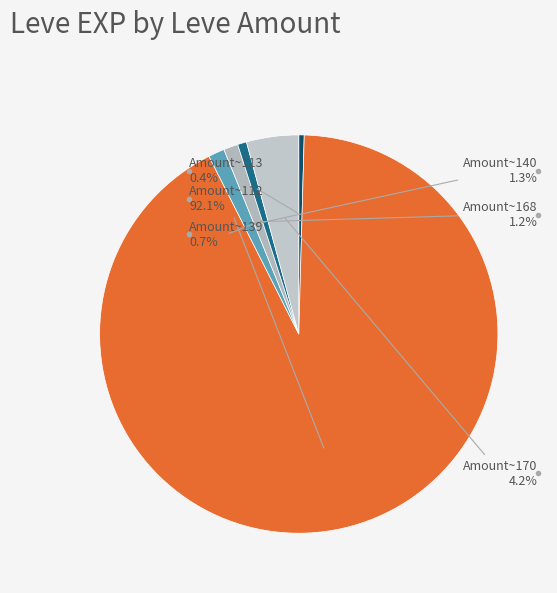

Combined, do Amount~168 and Amount~170 account for over 50%?

No